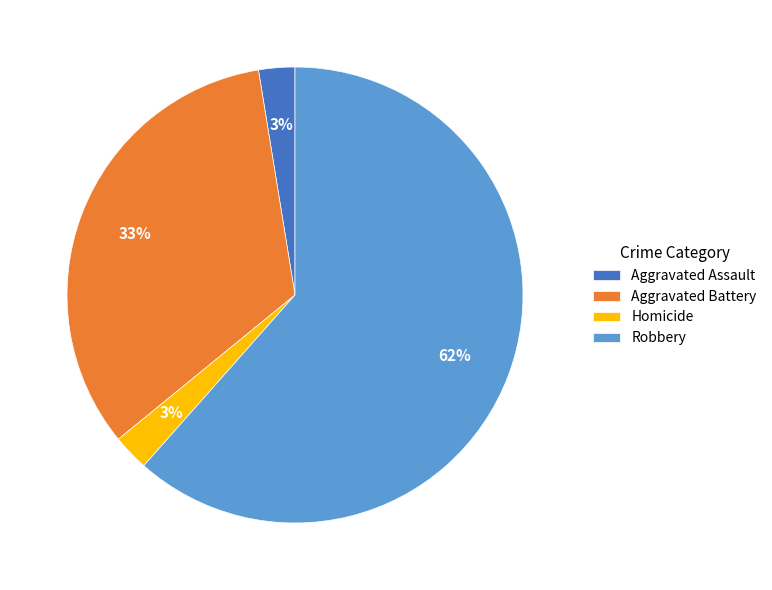

Combined, do Robbery and Aggravated Assault account for over 50%?

Yes